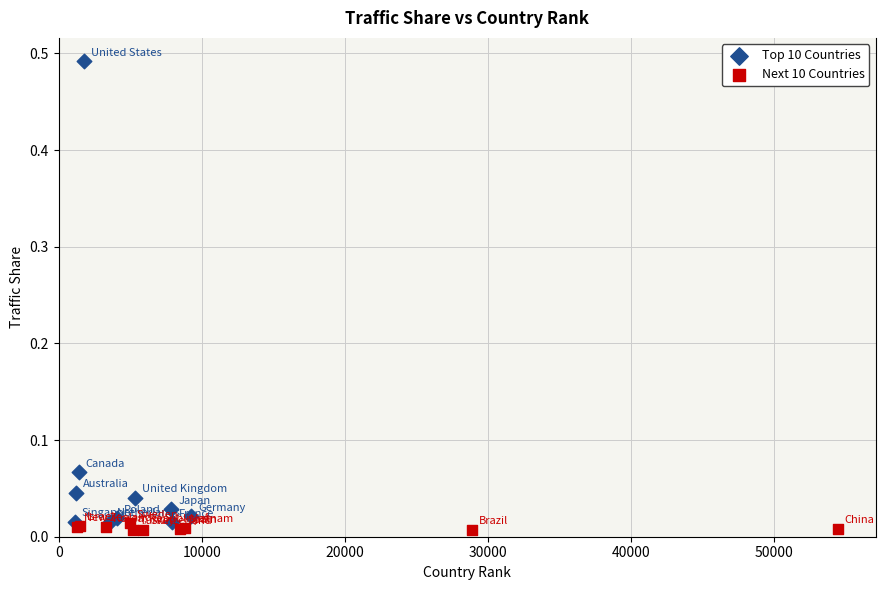

Which series reaches the maximum Y coordinate?

Top 10 Countries